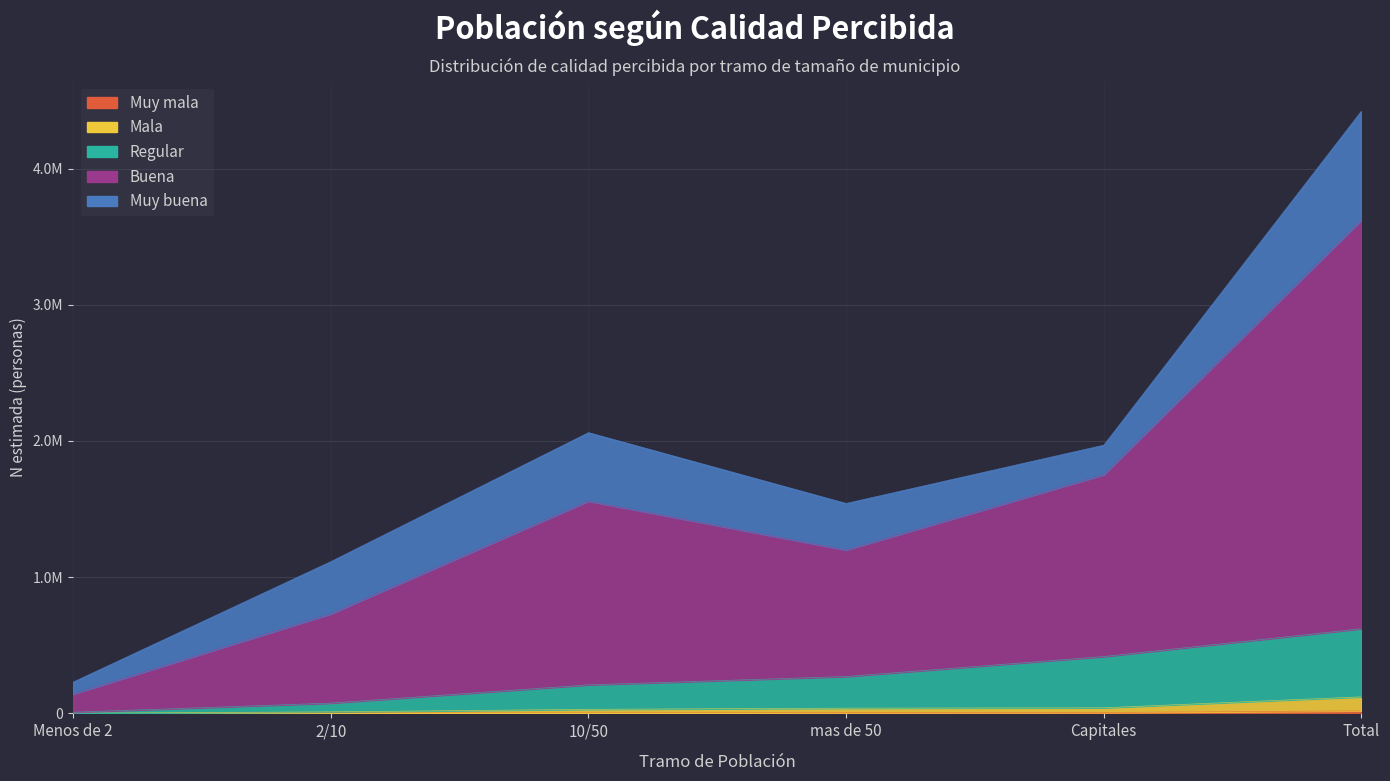

True or false: Muy mala and Mala intersect in this chart.

False